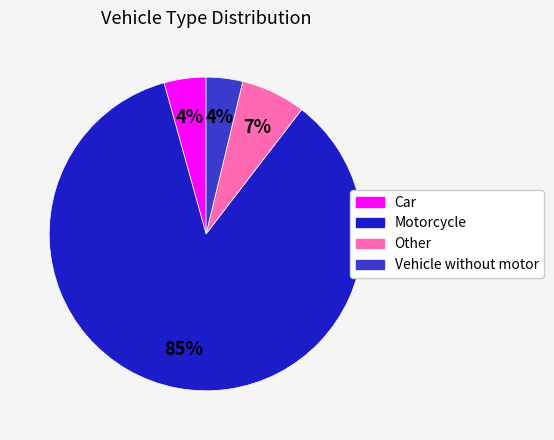

What percentage is the Car slice, to the nearest percent?

4%